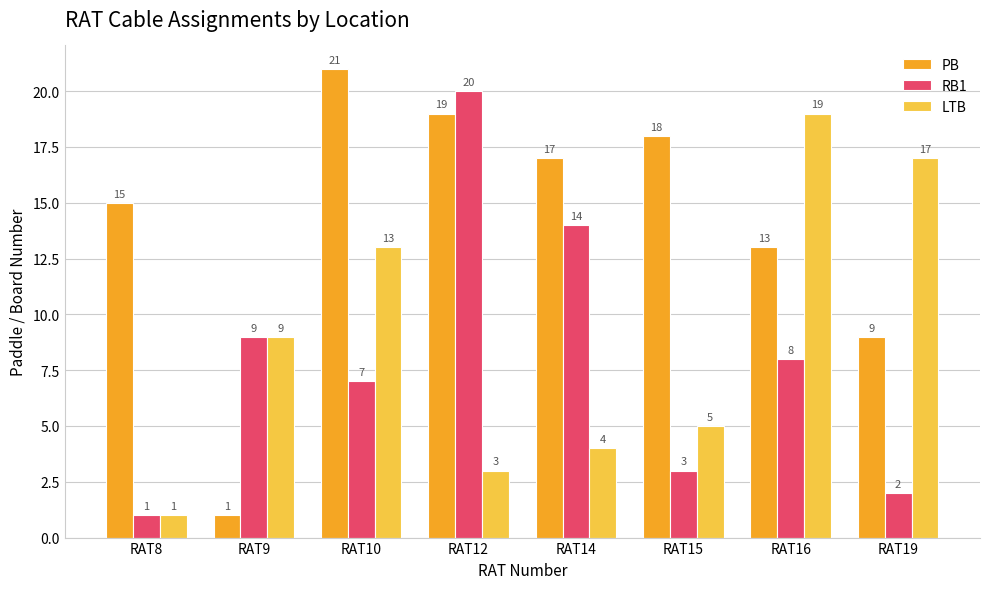

At which label does RB1 first exceed 8?

RAT9